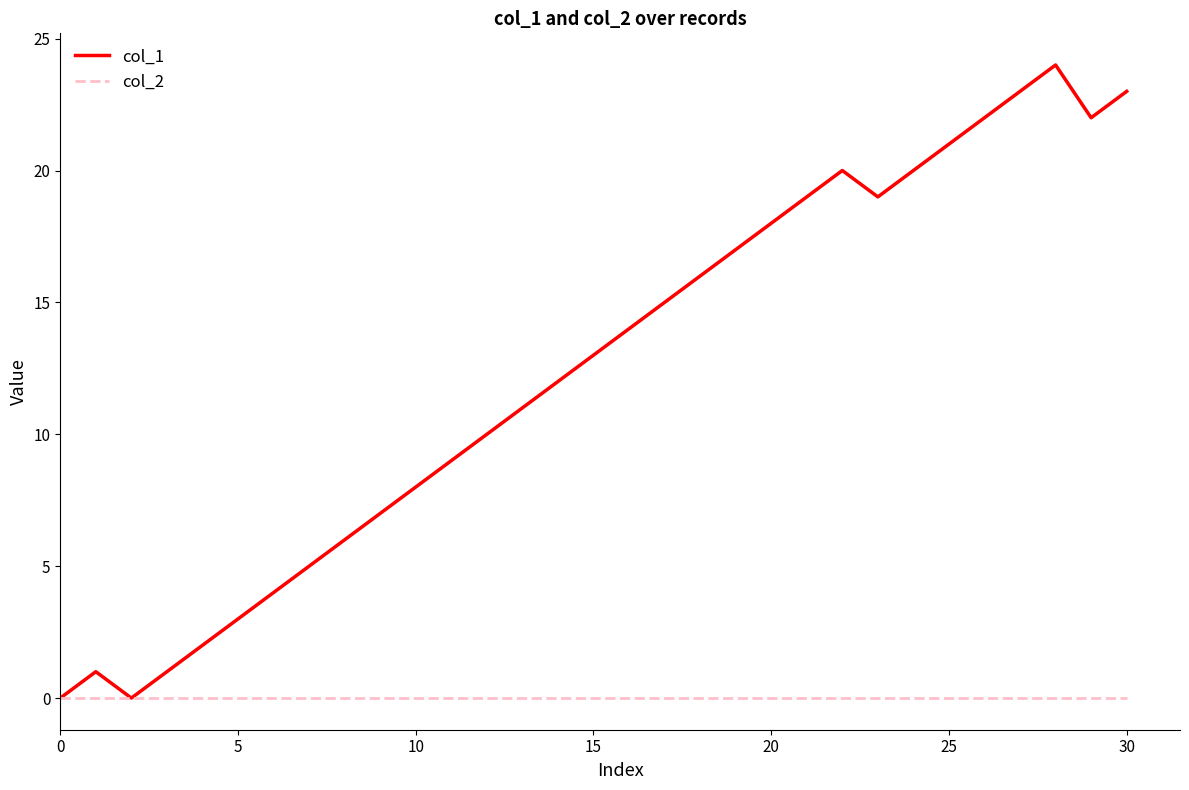

List the series in order of their overall mean, lowest first.

col_2, col_1